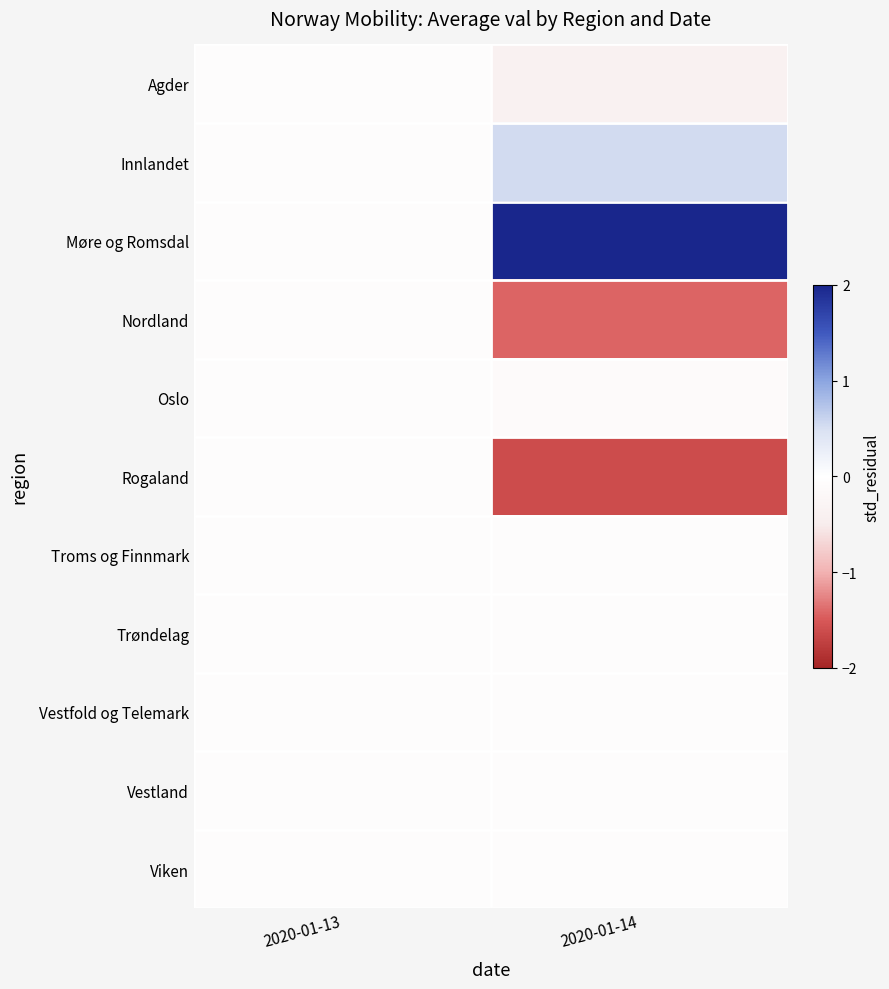

Reading left to right, transcribe all the data shown in this chart.

Agder: 2020-01-13=-0.1	2020-01-14=-0.4
Innlandet: 2020-01-13=-0.1	2020-01-14=0.5
Møre og Romsdal: 2020-01-13=-0.1	2020-01-14=4.1
Nordland: 2020-01-13=-0.1	2020-01-14=-1.4
Oslo: 2020-01-13=-0.1	2020-01-14=-0.1
Rogaland: 2020-01-13=-0.1	2020-01-14=-1.6
Troms og Finnmark: 2020-01-13=-0.1	2020-01-14=-0.1
Trøndelag: 2020-01-13=-0.1	2020-01-14=-0.1
Vestfold og Telemark: 2020-01-13=-0.1	2020-01-14=-0.1
Vestland: 2020-01-13=-0.1	2020-01-14=-0.1
Viken: 2020-01-13=-0.1	2020-01-14=-0.1